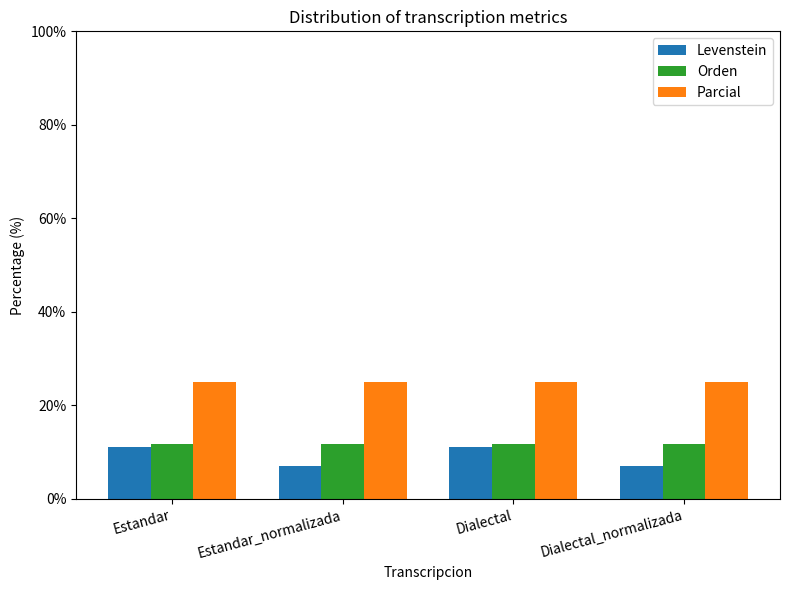

Is the value of Parcial at Estandar_normalizada greater than the value of Levenstein at Estandar?

Yes